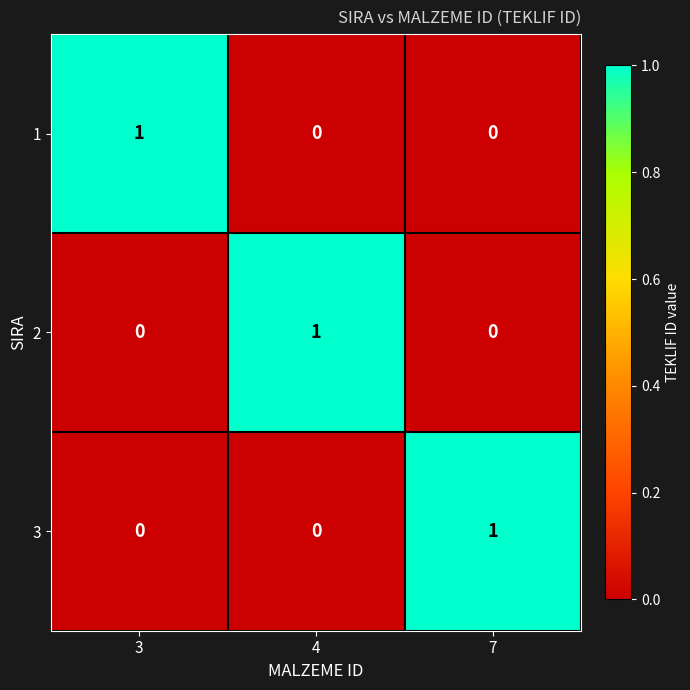

Which category has the highest value in the 2 series?

4